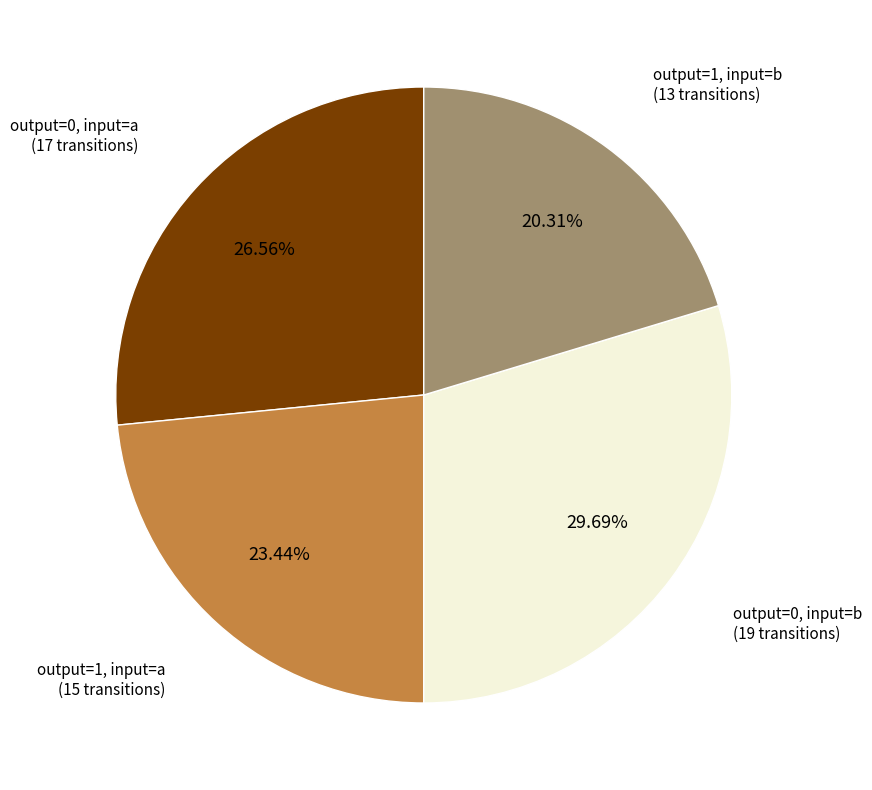

Between output=1, input=a (15 transitions) and output=0, input=b (19 transitions), which is larger?

output=0, input=b (19 transitions)